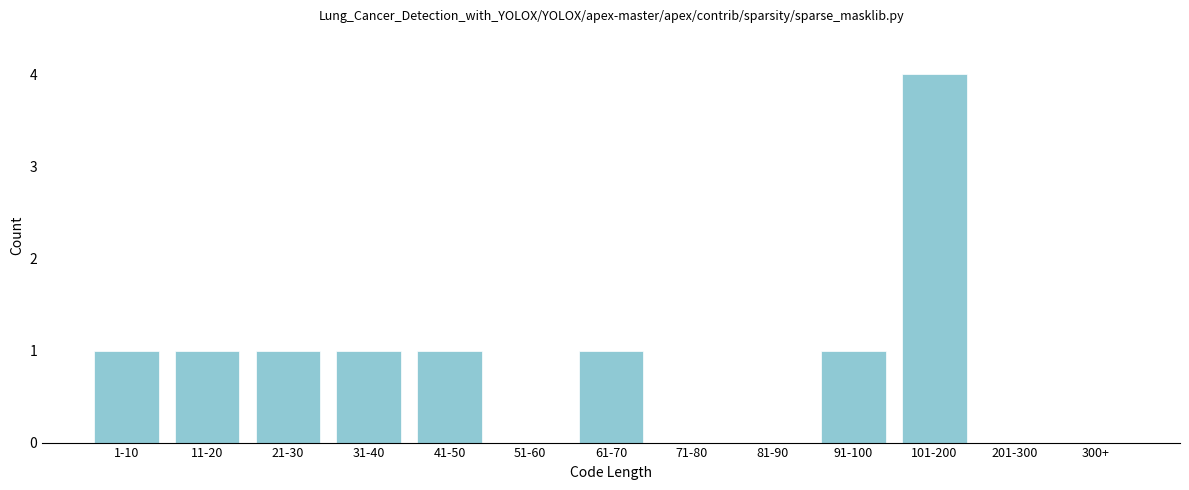

Reading left to right, list all the values displayed in this chart.

1-10=1	11-20=1	21-30=1	31-40=1	41-50=1	51-60=0	61-70=1	71-80=0	81-90=0	91-100=1	101-200=4	201-300=0	300+=0